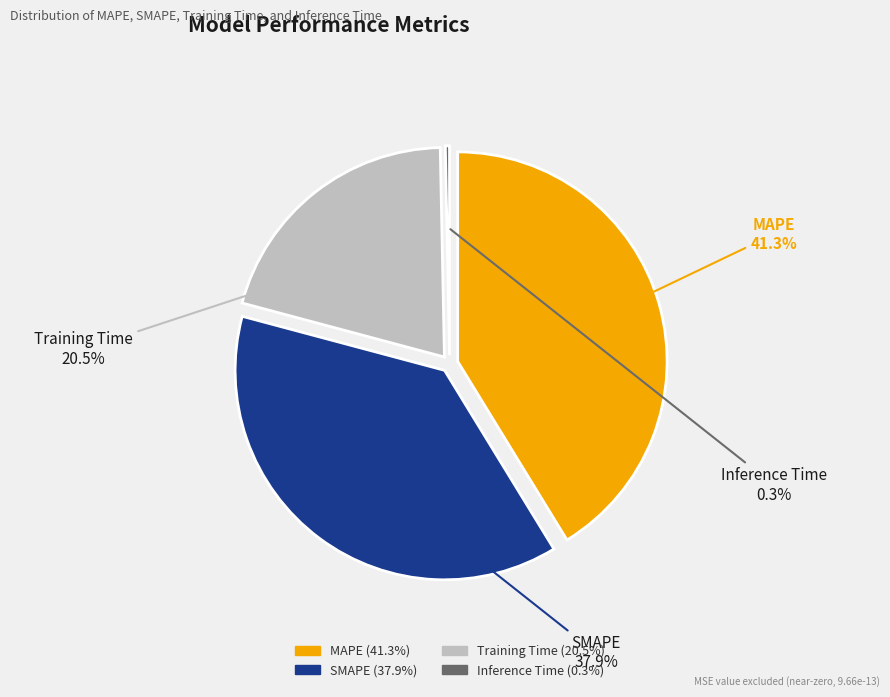

Rank the categories by value from lowest to highest.

Inference Time, Training Time, SMAPE, MAPE